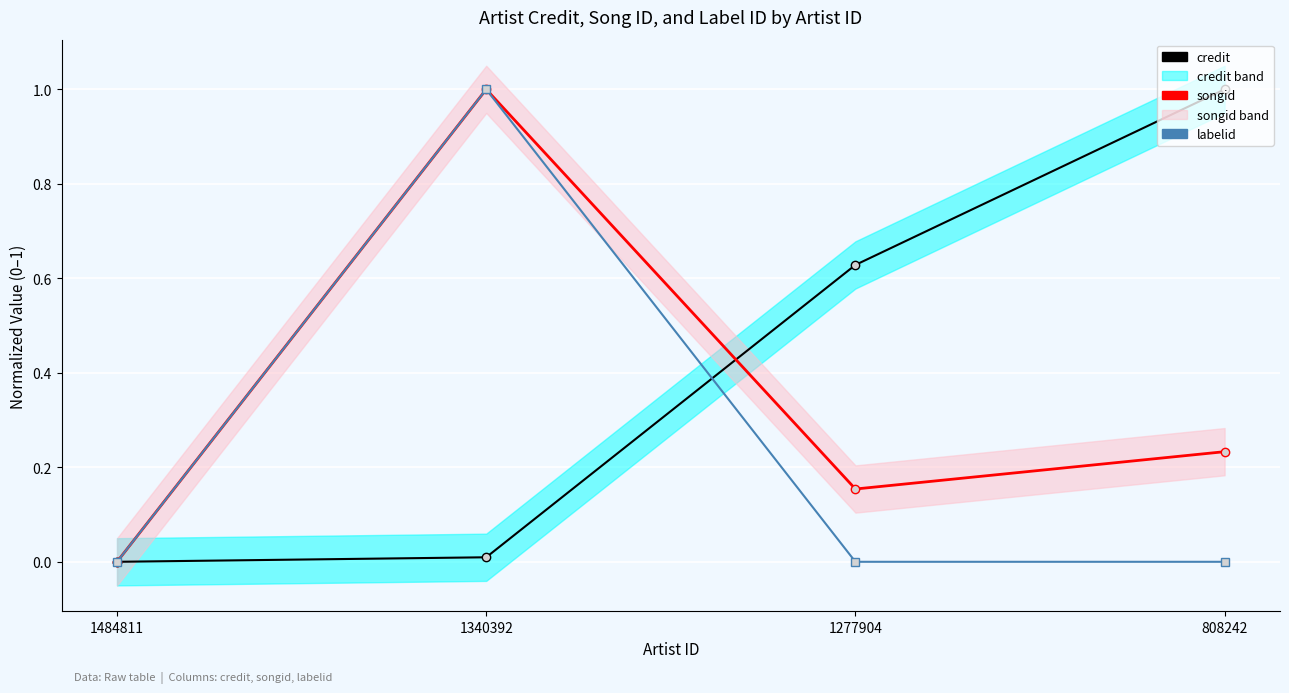

How many values in the labelid series exceed 0?

1